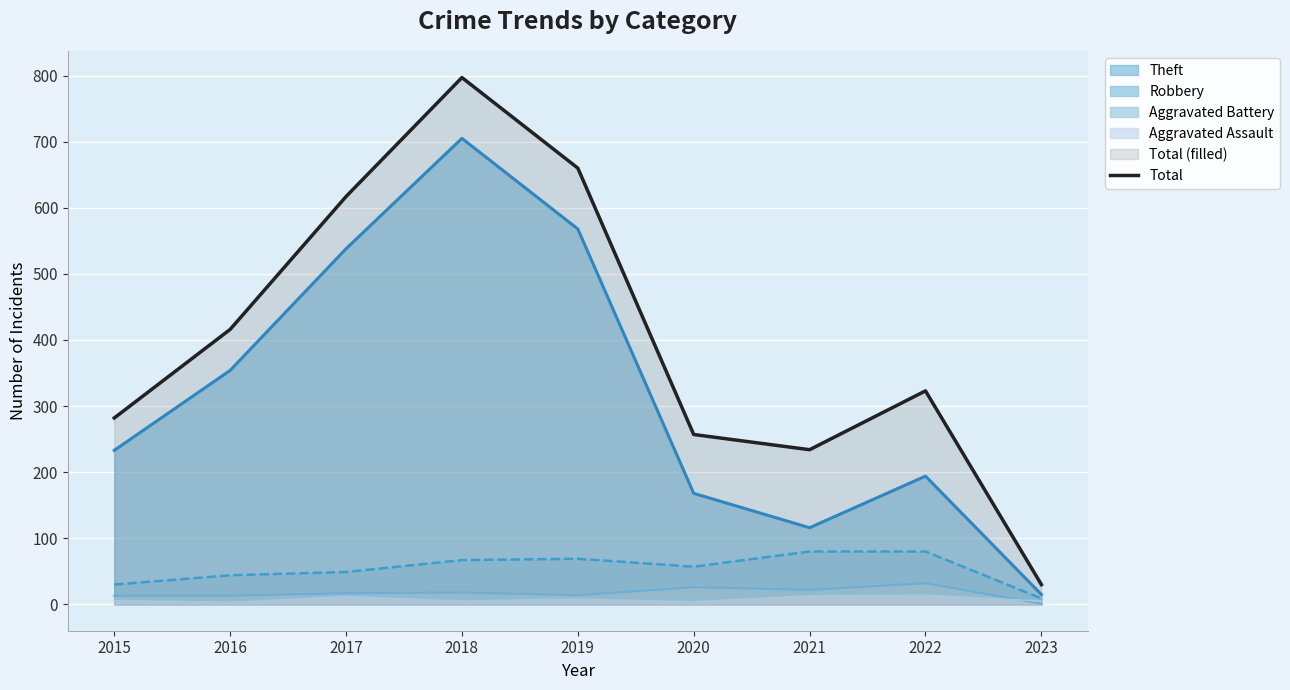

Is it true that the value at 2021 is 234?

True